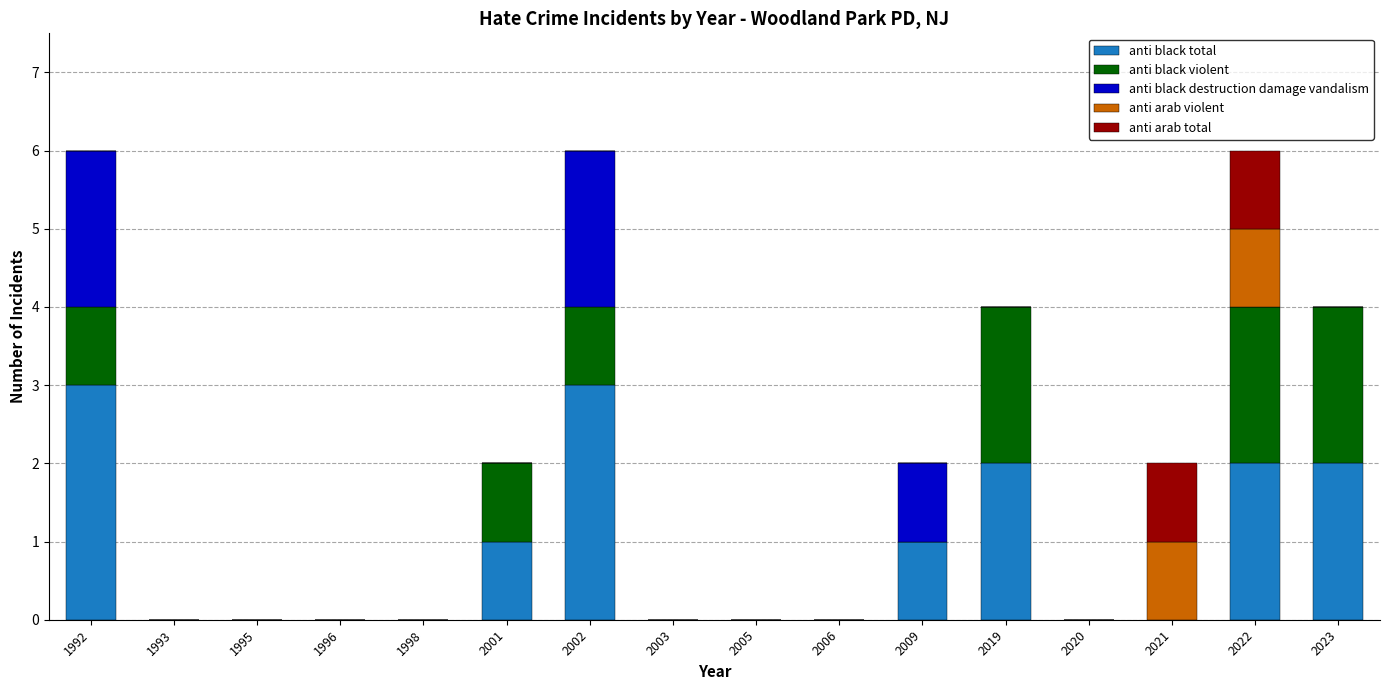

What is the maximum value for anti black total?

3